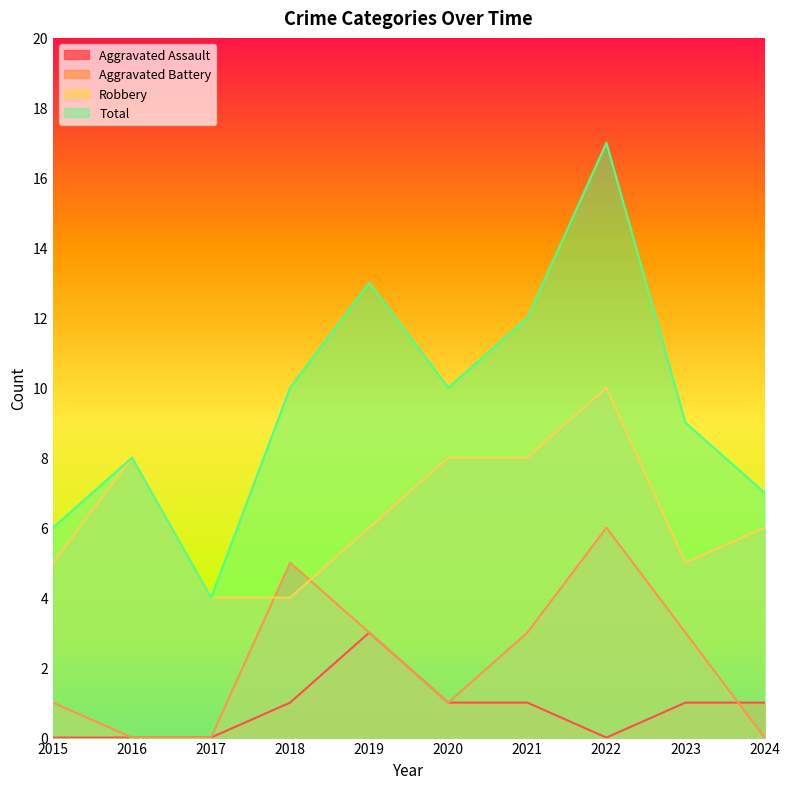

What is the highest value of the Robbery series?

10